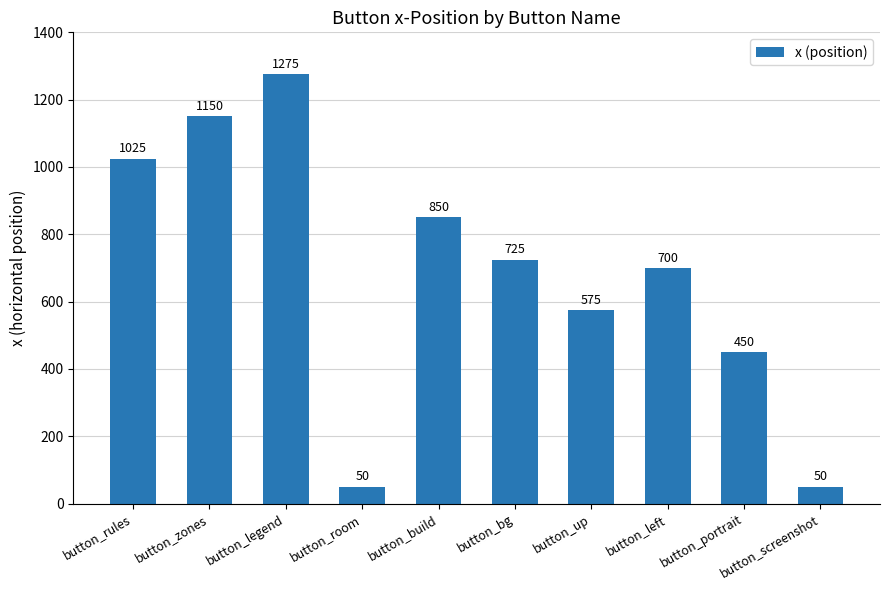

True or false: the data shows 700 at button_left.

True